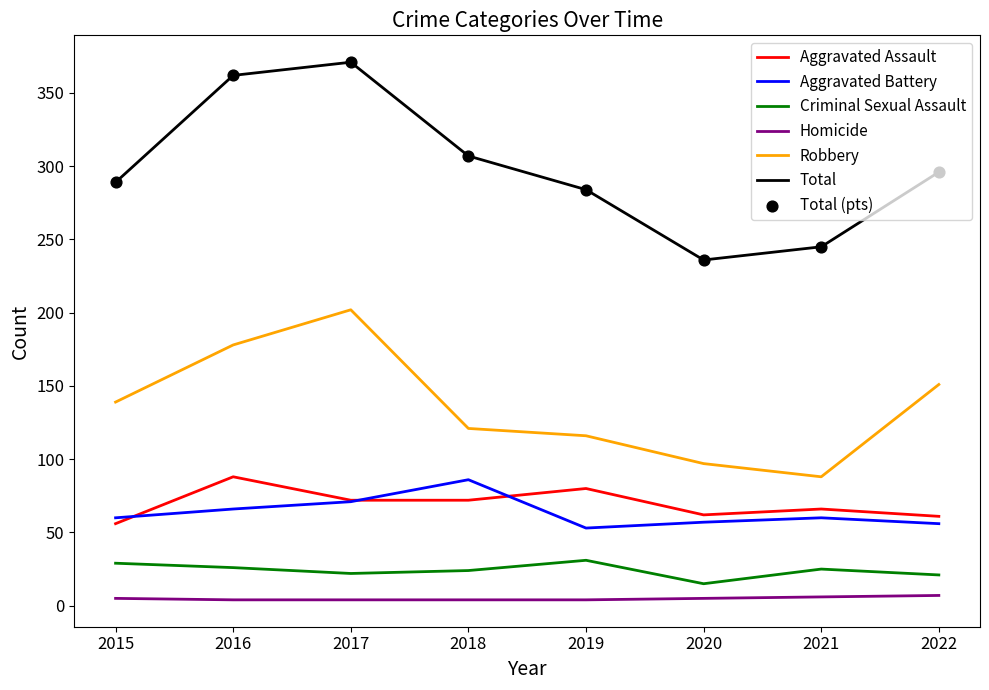

At how many categories does at least one series exceed 22?

8